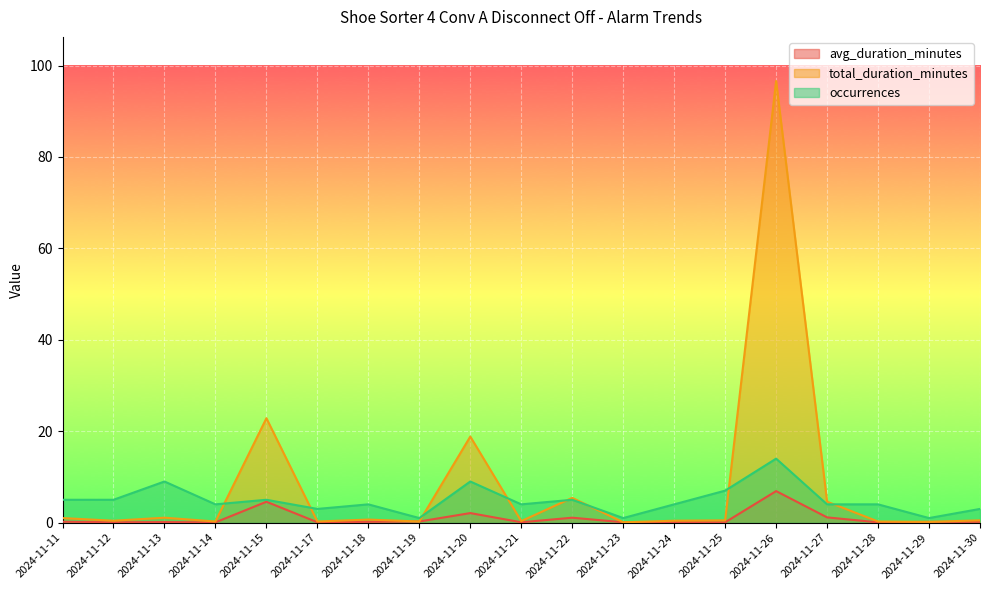

How many times do total_duration_minutes and occurrences cross each other?

8